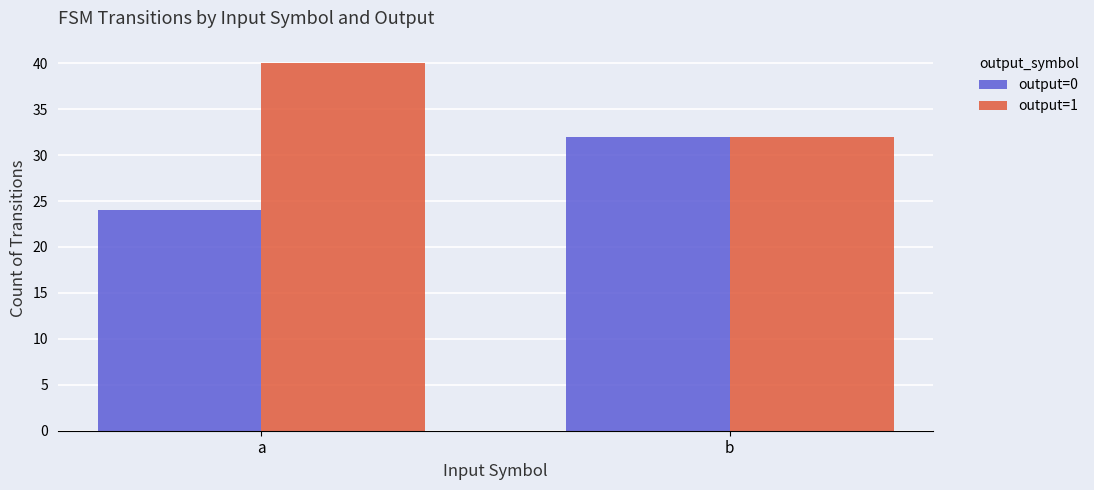

At which category does the chart reach its minimum across all series?

a